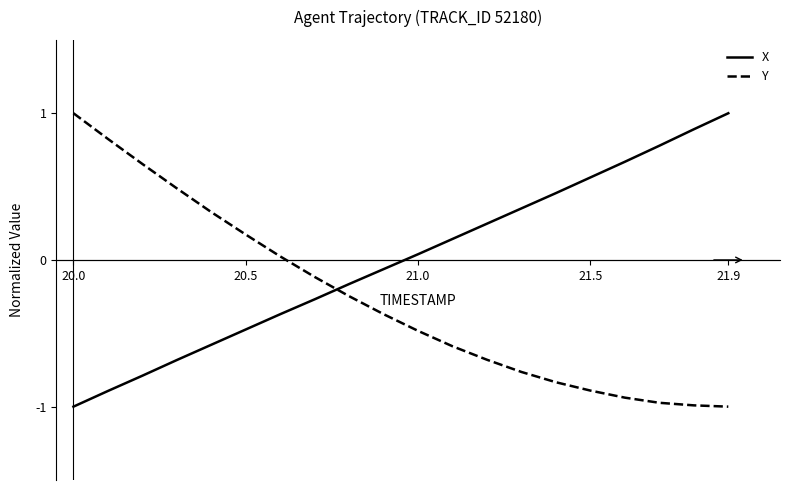

Which series has the largest total across all categories?

X